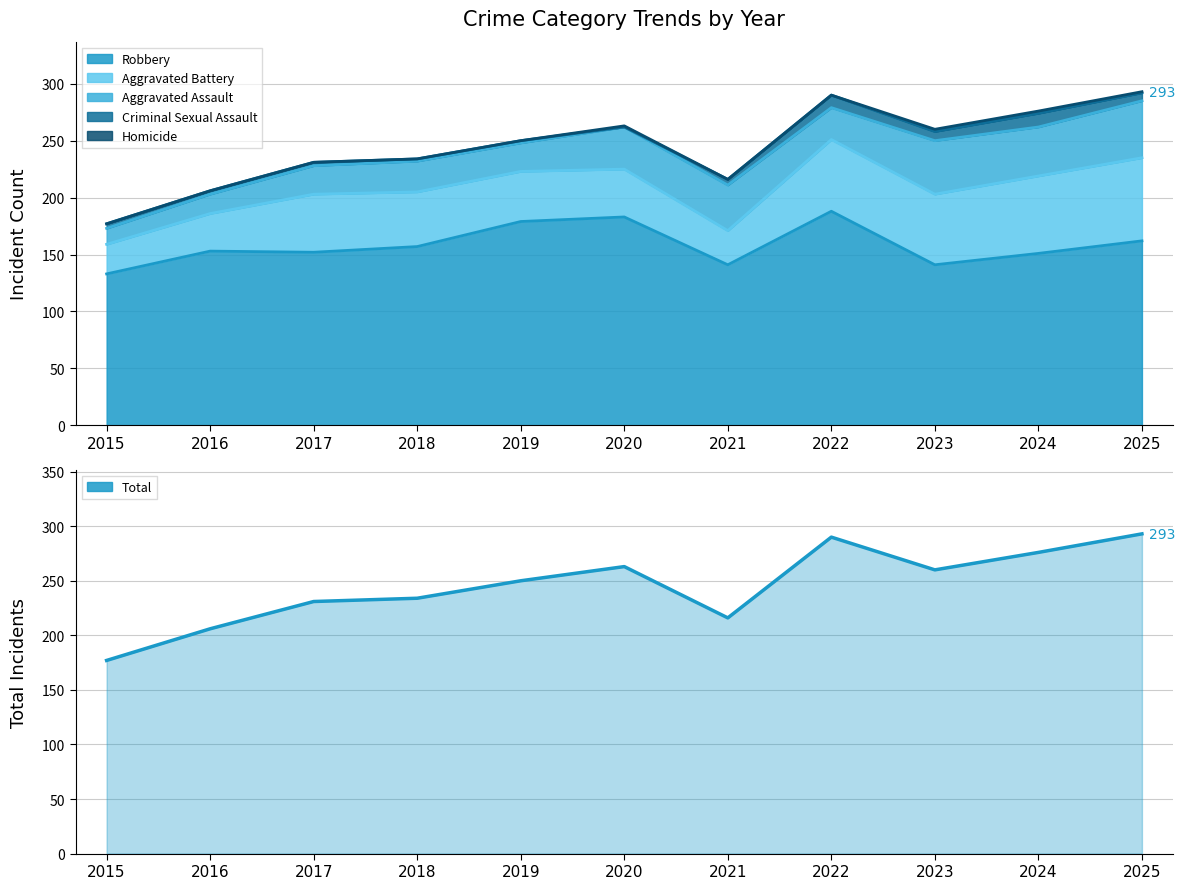

The value at 2022 is 290. True or false?

True